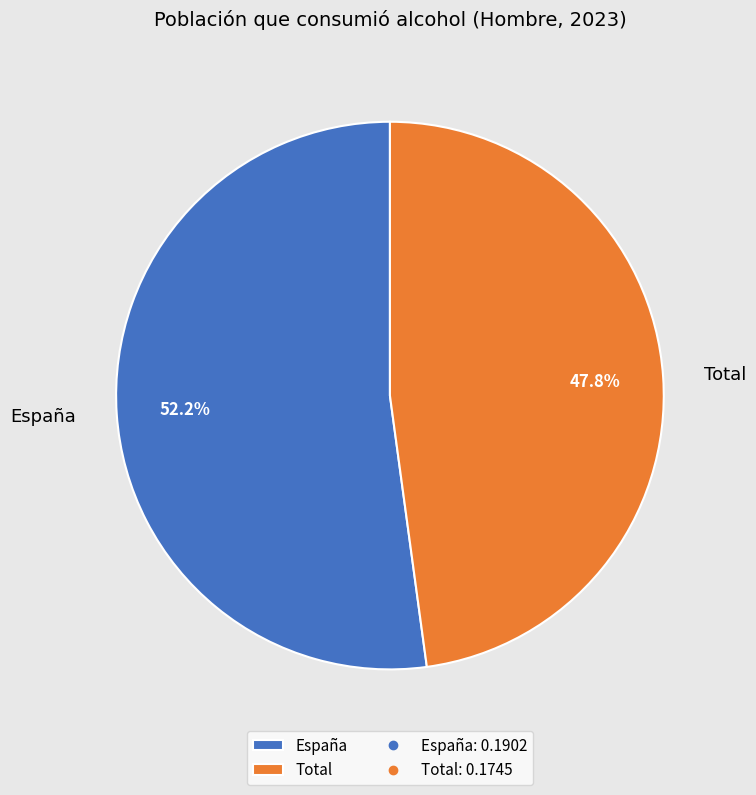

Which category has the smallest portion of the pie?

Total